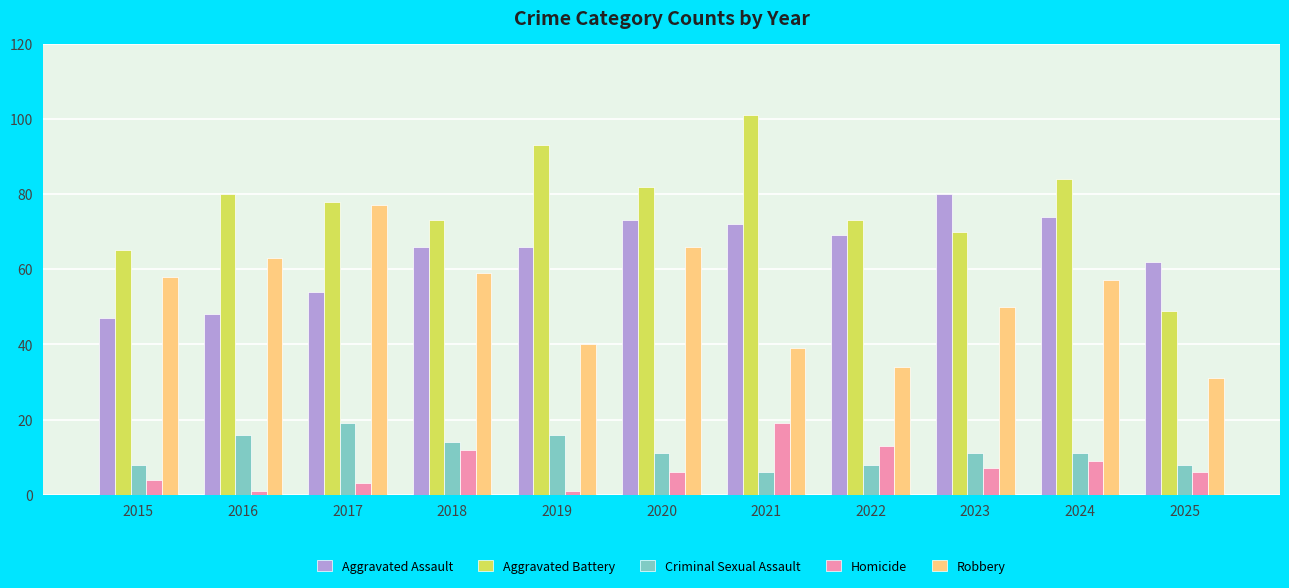

True or false: Robbery has a value of 59 at 2018.

True